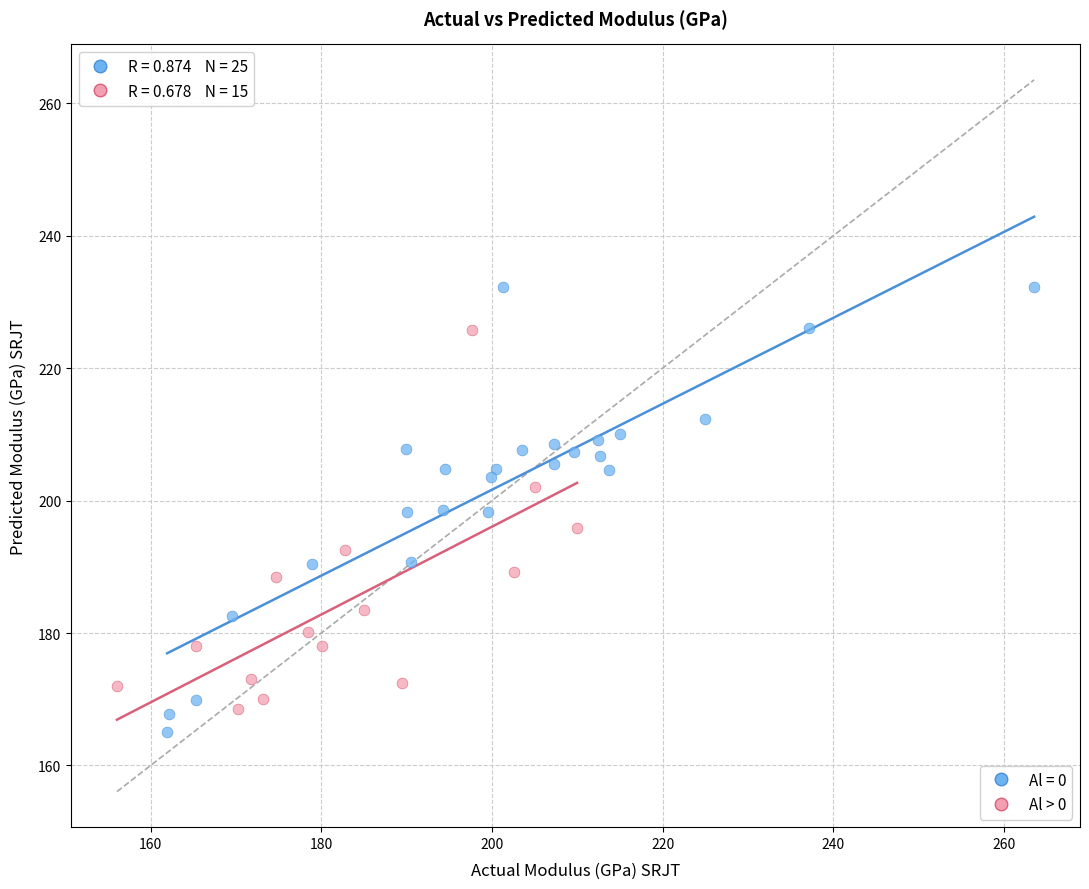

Which series has the largest Y range (max minus min)?

Al = 0